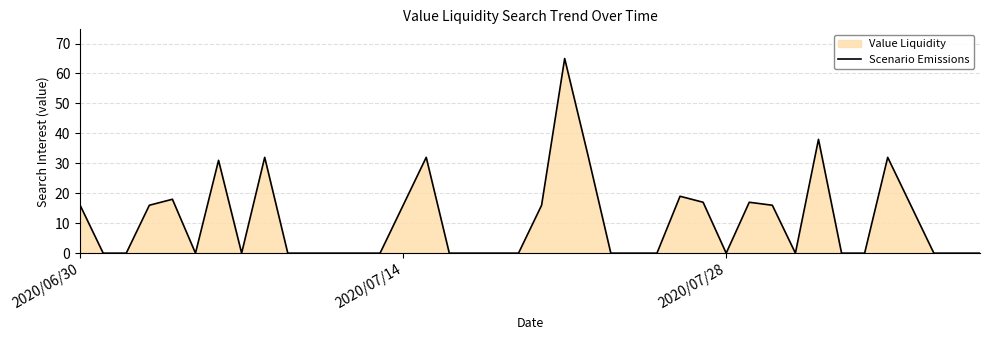

Does the chart display data point markers on the line(s)?

No